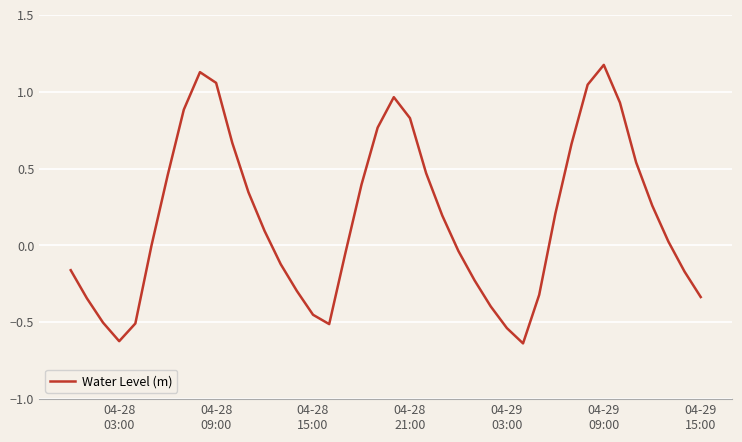

What is the difference between the maximum and minimum values?

1.8